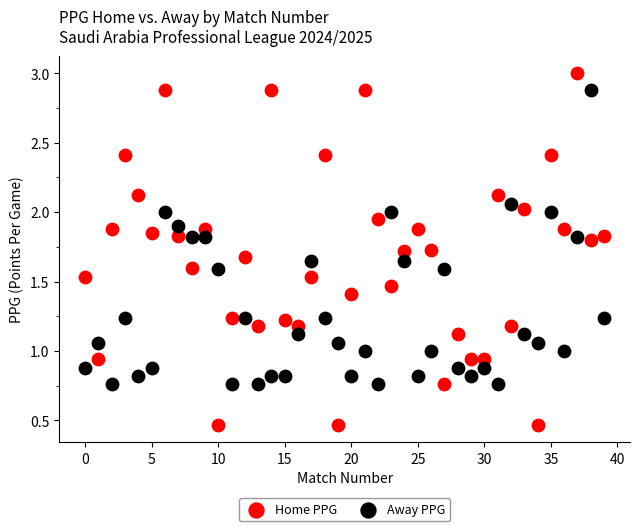

Across all data points, what is the range of Y values (max minus min)?

2.5